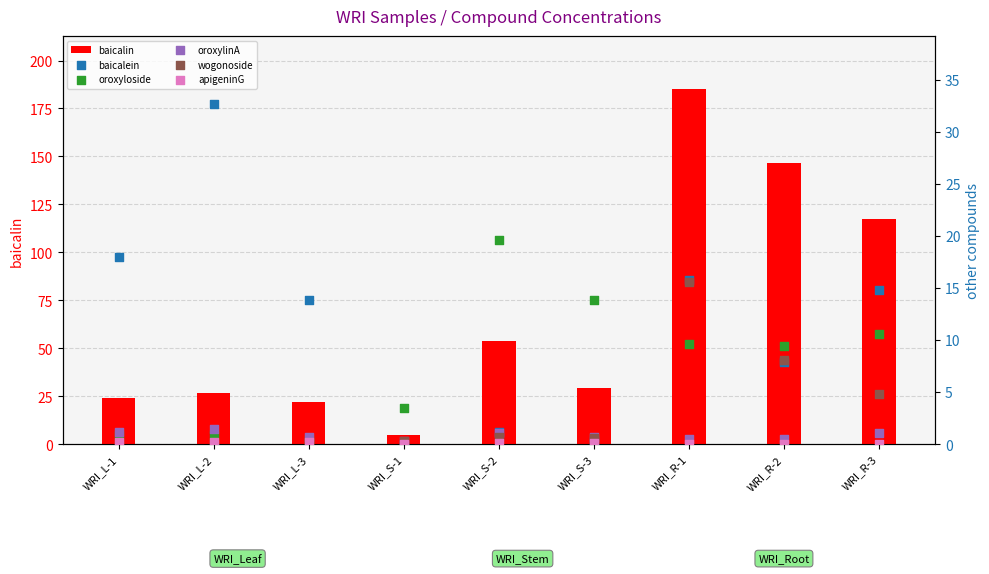

Is the value of oroxylinA at WRI_L-1 greater than the value of baicalein at WRI_L-2?

No